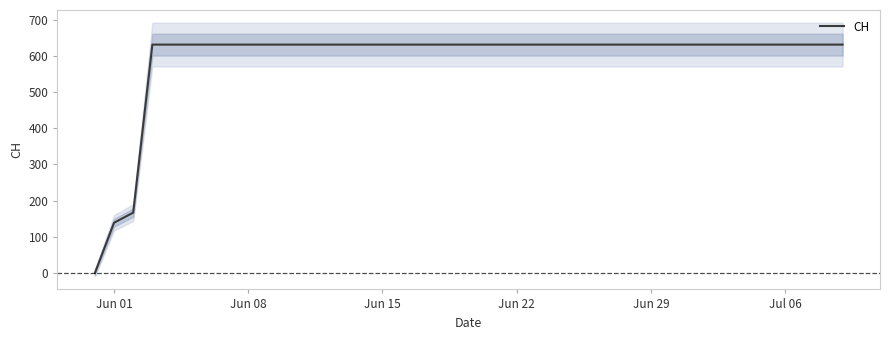

Is it true that CH equals 960 at Jun 29?

False